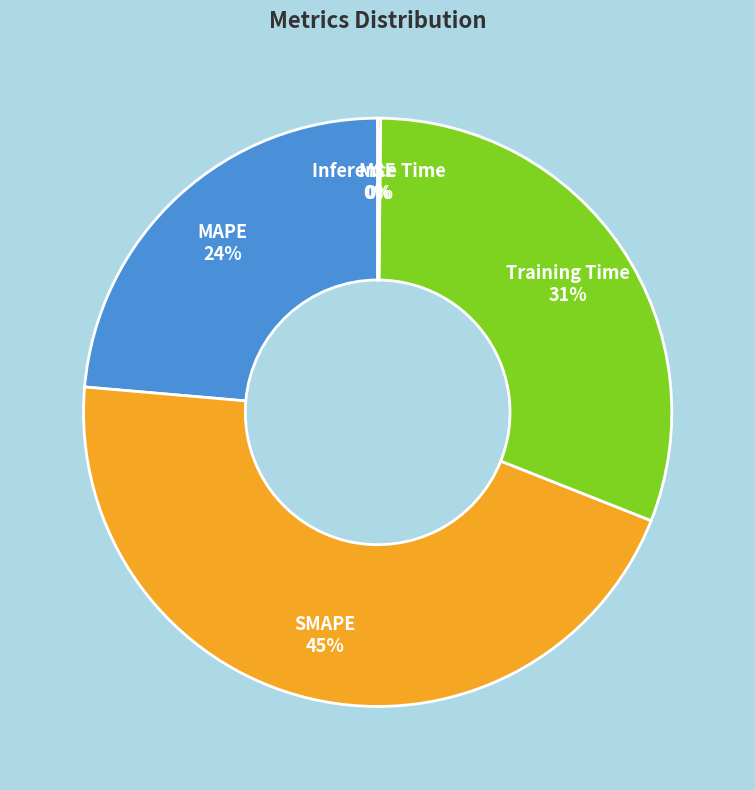

Is there a majority slice in this chart?

No